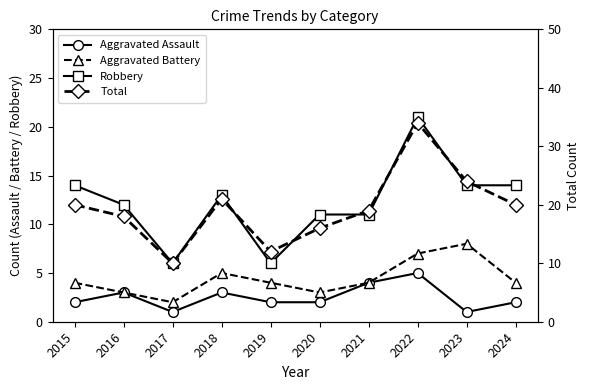

Reading right to left, what are all the values shown in this chart?

Aggravated Assault: 2024=2	2023=1	2022=5	2021=4	2020=2	2019=2	2018=3	2017=1	2016=3	2015=2
Aggravated Battery: 2024=4	2023=8	2022=7	2021=4	2020=3	2019=4	2018=5	2017=2	2016=3	2015=4
Robbery: 2024=14	2023=14	2022=21	2021=11	2020=11	2019=6	2018=13	2017=6	2016=12	2015=14
Total: 2024=20	2023=24	2022=34	2021=19	2020=16	2019=12	2018=21	2017=10	2016=18	2015=20